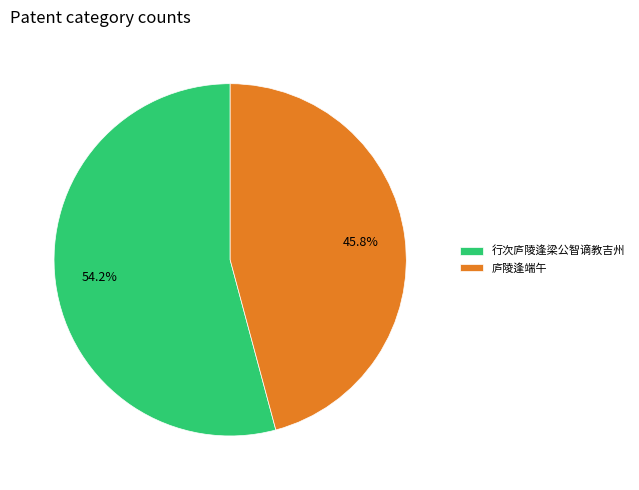

Which has a higher value, 行次庐陵逢梁公智谪教吉州 or 庐陵逢端午?

行次庐陵逢梁公智谪教吉州